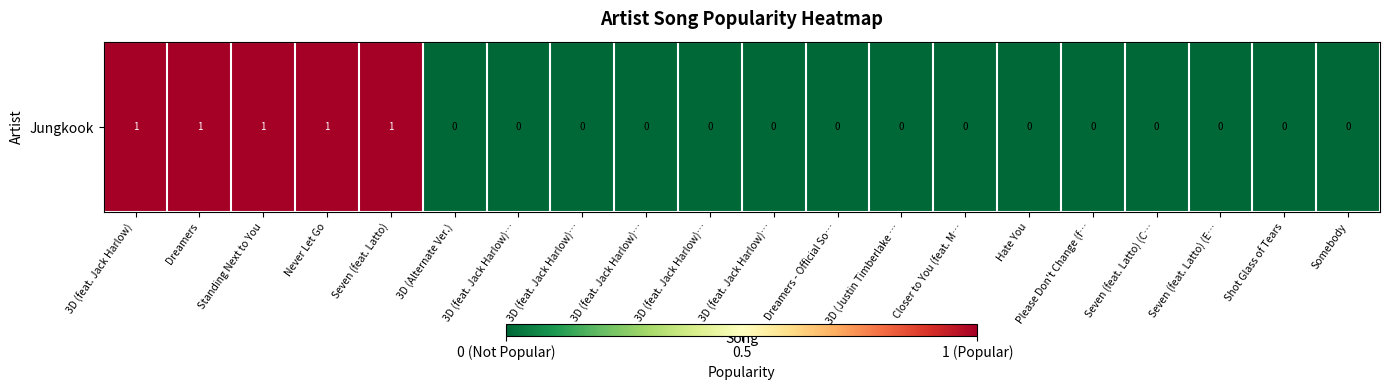

Reading left to right, what are all the values shown in this chart?

1	1	1	1	1	0	0	0	0	0	0	0	0	0	0	0	0	0	0	0